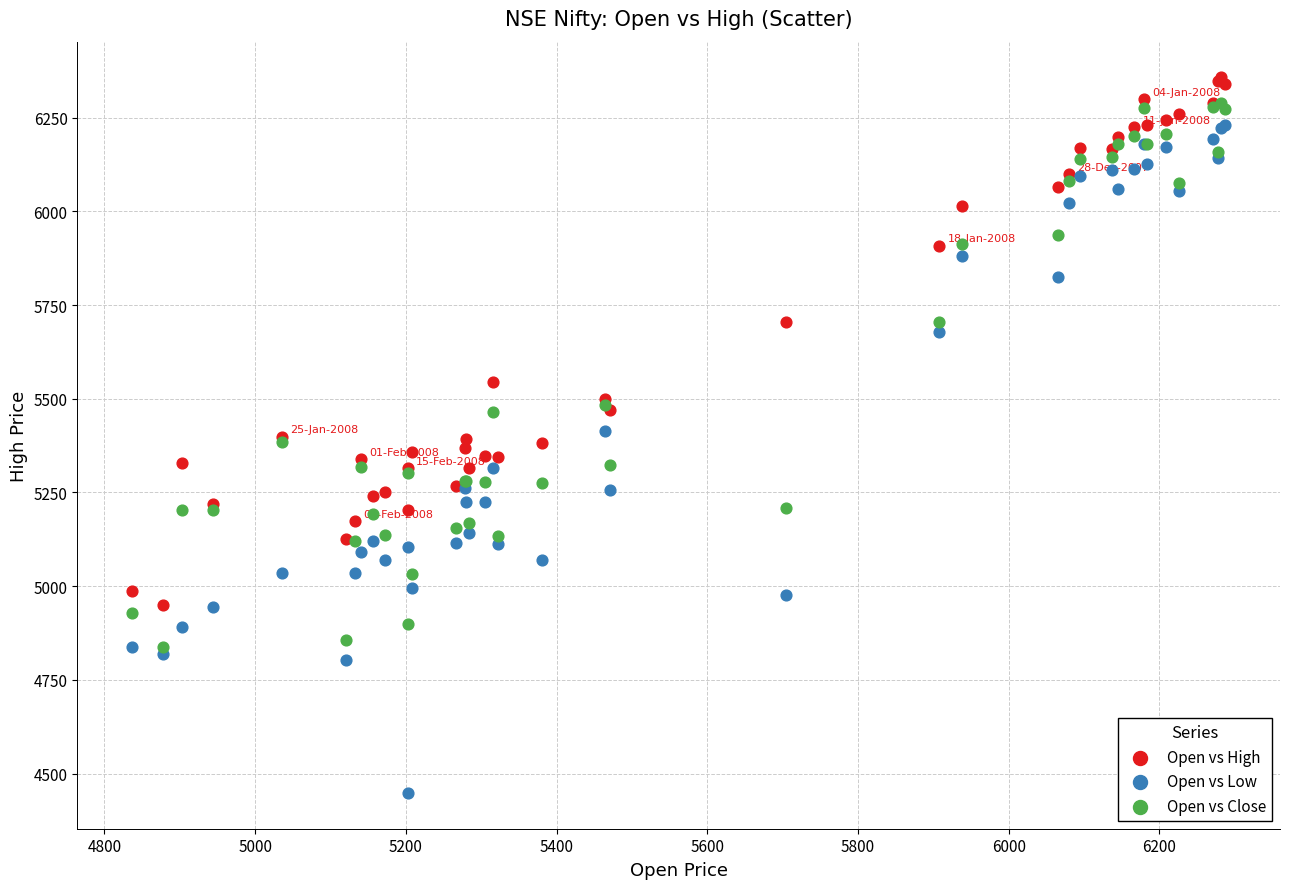

What are all the series names shown in the legend?

Open vs High, Open vs Low, Open vs Close